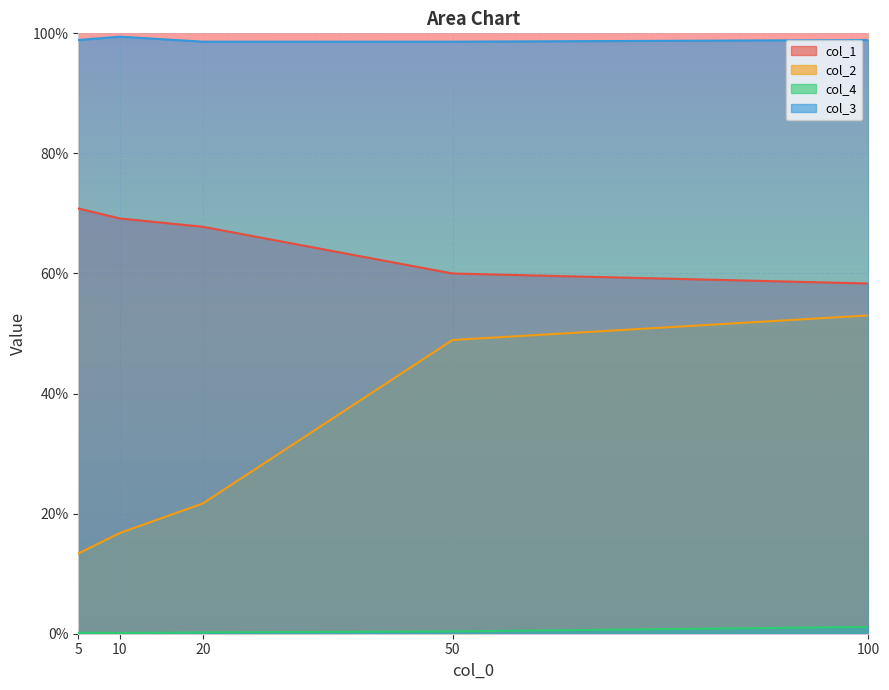

True or false: col_3 has a value of 1.0 at 10.

True